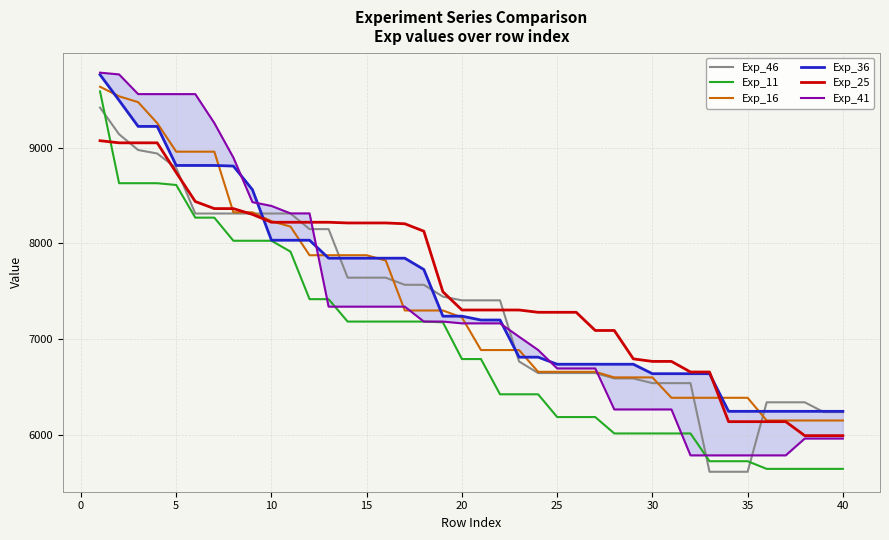

Reading left to right, extract all data points from this chart.

Exp_46: 9422.0	9142.5	8977.9	8941.3	8789.2	8313.1	8313.1	8313.1	8313.1	8313.1	8313.1	8149.9	8149.9	7641.7	7641.7	7641.7	7567.1	7567.1	7443.5	7404.5	7404.5	7404.5	6764.5	6643.4	6643.4	6643.4	6643.4	6586.9	6586.9	6538.0	6538.0	6538.0	5610.3	5610.3	5610.3	6337.3	6337.3	6337.3	6234.5	6234.5
Exp_11: 9591.4	8630.3	8630.3	8630.3	8611.7	8270.1	8270.1	8028.1	8028.1	8028.1	7913.9	7416.7	7416.7	7182.2	7182.2	7182.2	7182.2	7182.2	7174.8	6789.9	6789.9	6421.0	6421.0	6421.0	6182.8	6182.8	6182.8	6011.3	6011.3	6011.3	6011.3	6011.3	5720.5	5720.5	5720.5	5640.6	5640.6	5640.6	5640.6	5640.6
Exp_16: 9639.8	9539.7	9478.8	9260.0	8960.3	8960.3	8960.3	8325.8	8325.8	8232.6	8176.4	7876.5	7876.5	7876.5	7876.5	7821.2	7298.2	7298.2	7298.2	7225.5	6884.2	6884.2	6884.2	6656.3	6656.3	6656.3	6656.3	6597.7	6597.7	6597.7	6384.5	6384.5	6384.5	6384.5	6384.5	6146.9	6146.9	6146.9	6146.9	6146.9
Exp_36: 9766.1	9497.4	9224.9	9224.9	8816.1	8816.1	8816.1	8809.8	8563.0	8033.5	8033.5	8033.5	7845.7	7845.7	7845.7	7845.7	7845.7	7727.3	7238.7	7238.7	7198.5	7198.5	6809.7	6809.7	6735.7	6735.7	6735.7	6735.7	6735.7	6636.7	6636.7	6636.7	6636.7	6242.9	6242.9	6242.9	6242.9	6242.9	6242.9	6242.9
Exp_25: 9075.2	9052.9	9052.9	9052.9	8741.7	8438.8	8364.7	8364.7	8304.0	8221.7	8221.7	8221.7	8221.7	8214.4	8214.4	8214.4	8205.9	8128.1	7494.0	7303.3	7303.3	7303.3	7303.3	7279.4	7279.4	7279.4	7089.0	7089.0	6792.0	6765.3	6765.3	6654.4	6654.4	6134.8	6134.8	6134.8	6134.8	5988.4	5988.4	5988.4
Exp_41: 9787.3	9769.1	9562.9	9562.9	9562.9	9562.9	9259.9	8898.7	8432.2	8392.4	8314.3	8314.3	7338.3	7338.3	7338.3	7338.3	7338.3	7182.4	7182.4	7163.7	7163.7	7163.7	7023.4	6884.9	6691.5	6691.5	6691.5	6262.5	6262.5	6262.5	6262.5	5781.9	5781.9	5781.9	5781.9	5781.9	5781.9	5958.0	5958.0	5958.0